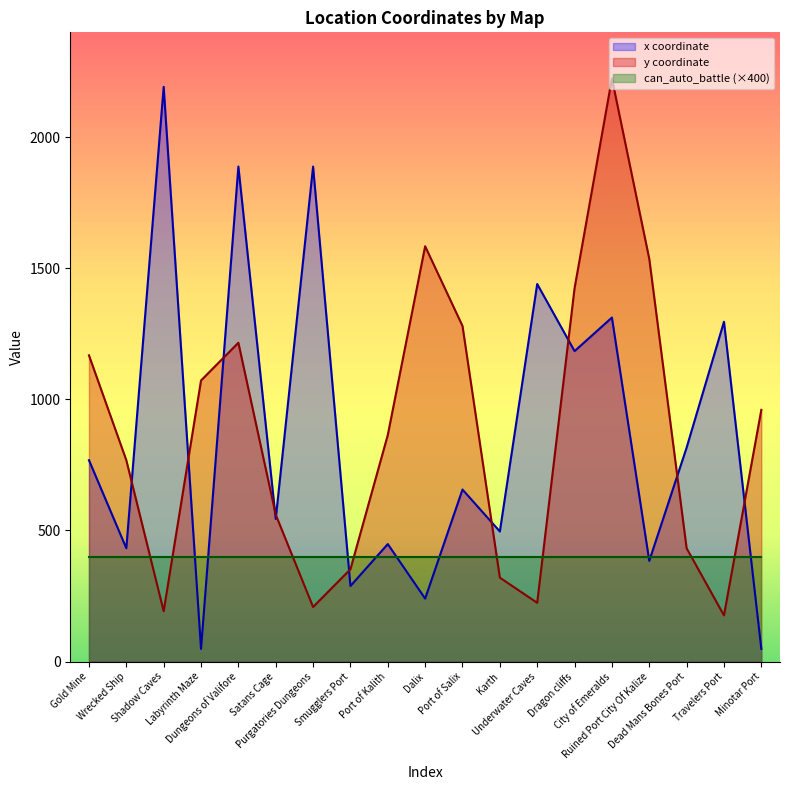

The x coordinate series shows 1296 at Travelers Port. True or false?

True